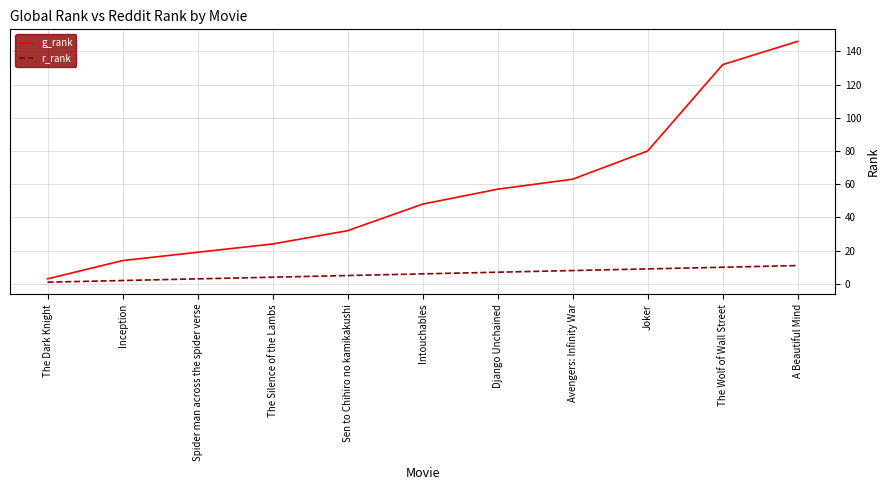

What is the minimum value shown in the chart?

1